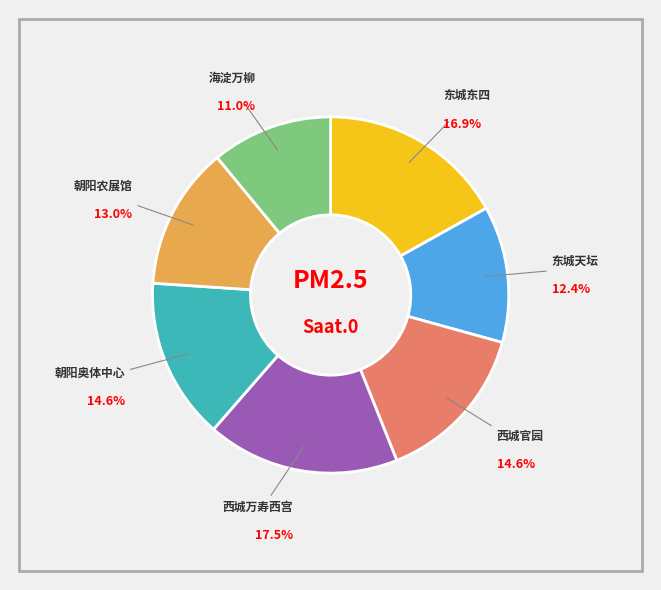

Is there any slice that represents more than half of the pie?

No